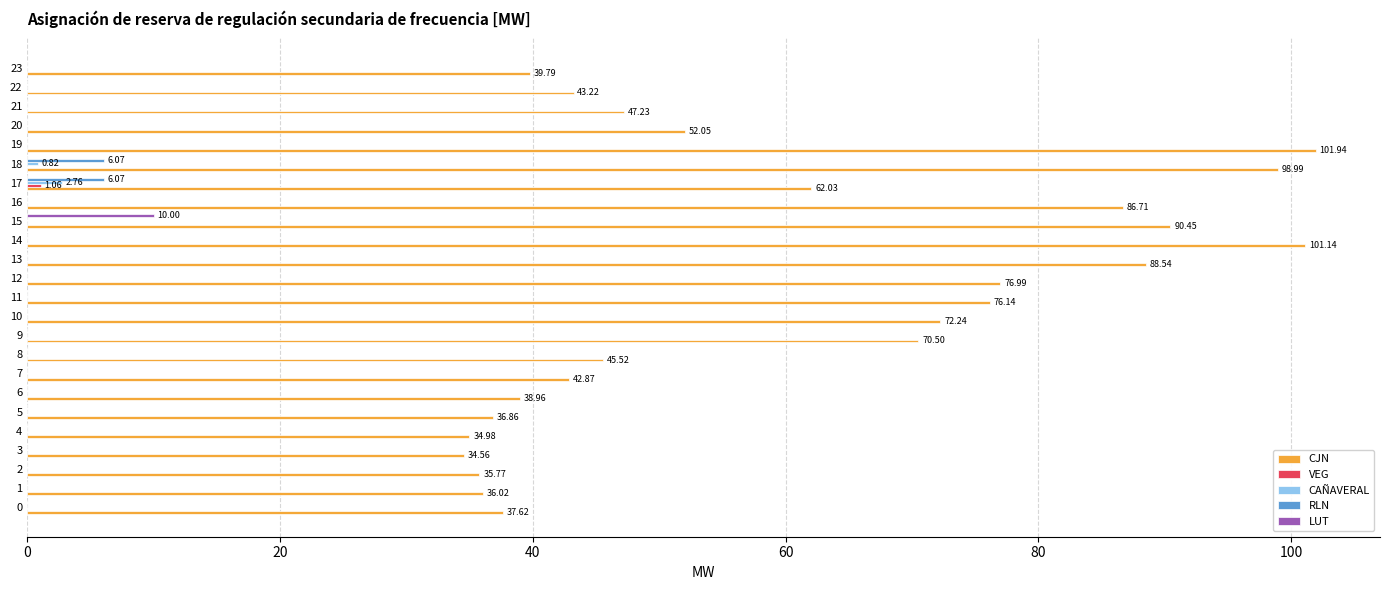

The value of RLN at 0 is 0.0. True or false?

True